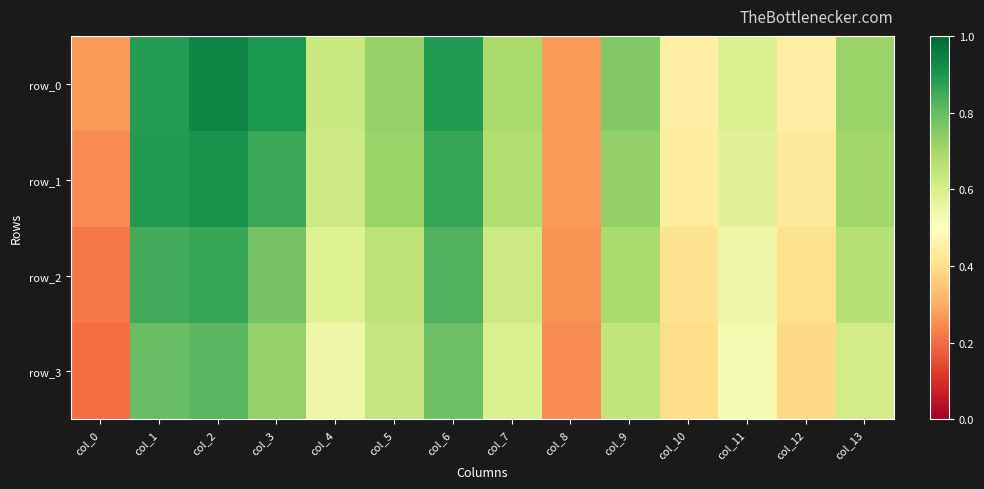

What is the sum of the row_3 values at col_3 and col_8?

1.0